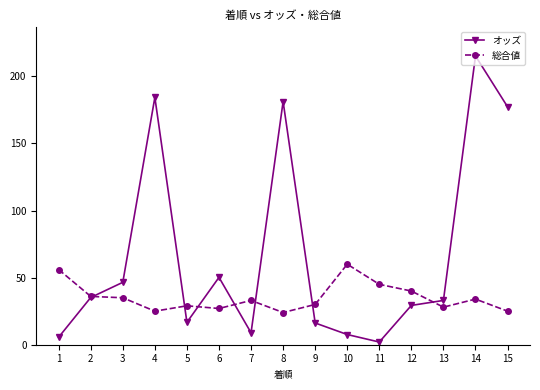

Rank the series by their average value, from lowest to highest.

総合値, オッズ